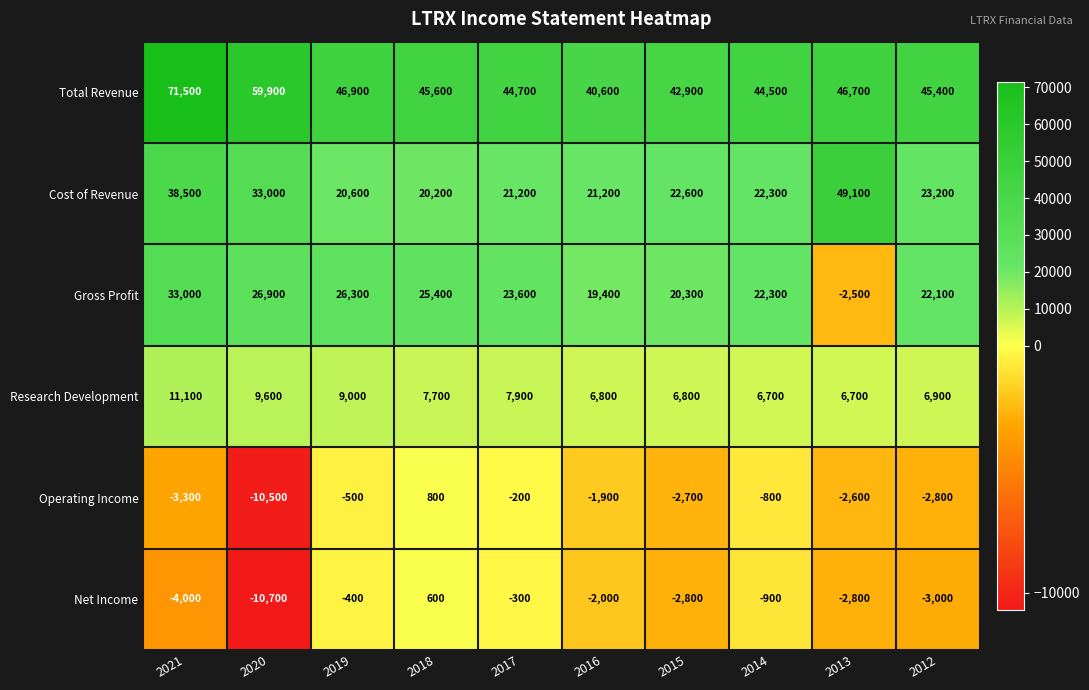

What is the minimum value shown in the chart?

-10700